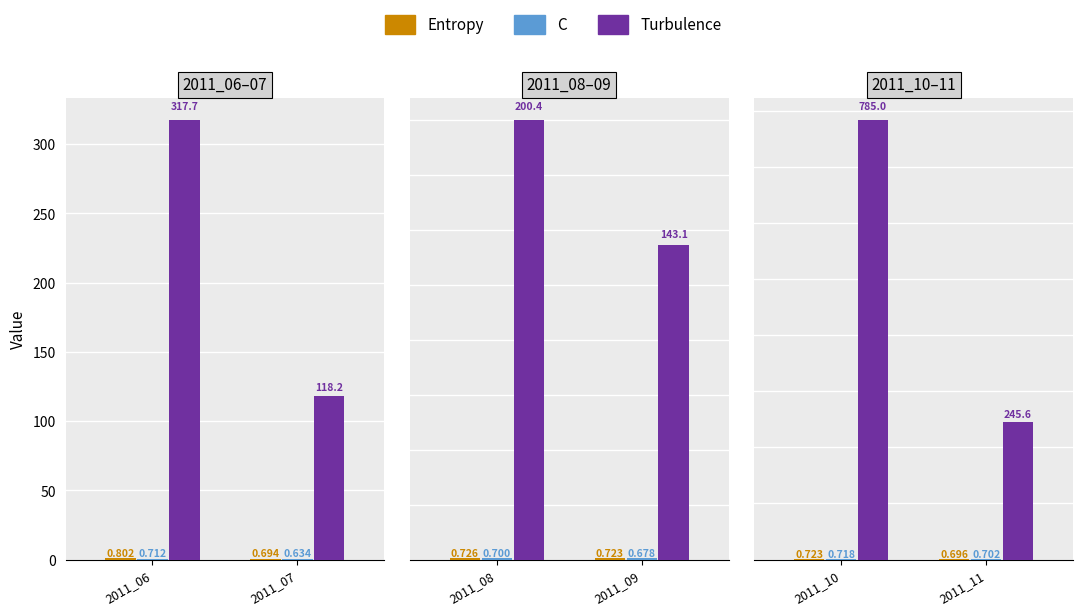

How many bars are there in total?

18